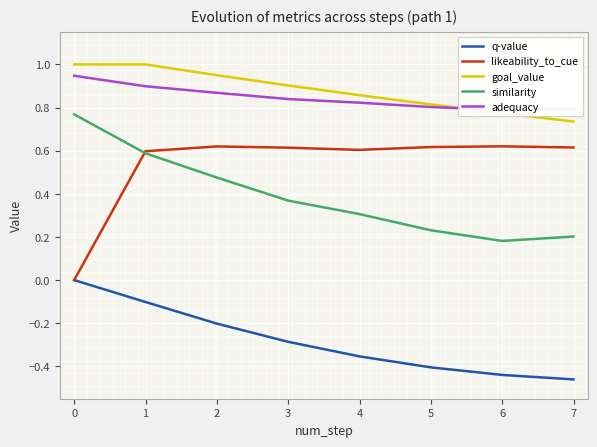

The q-value series shows -0.1 at 2. True or false?

False